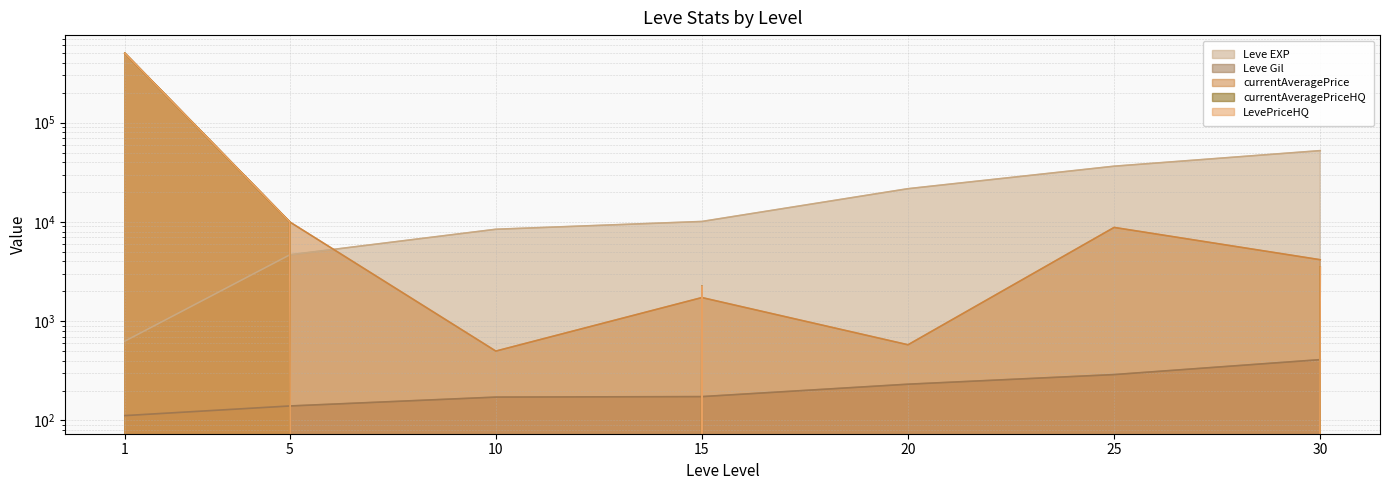

Which series has the largest total across all categories?

currentAveragePrice